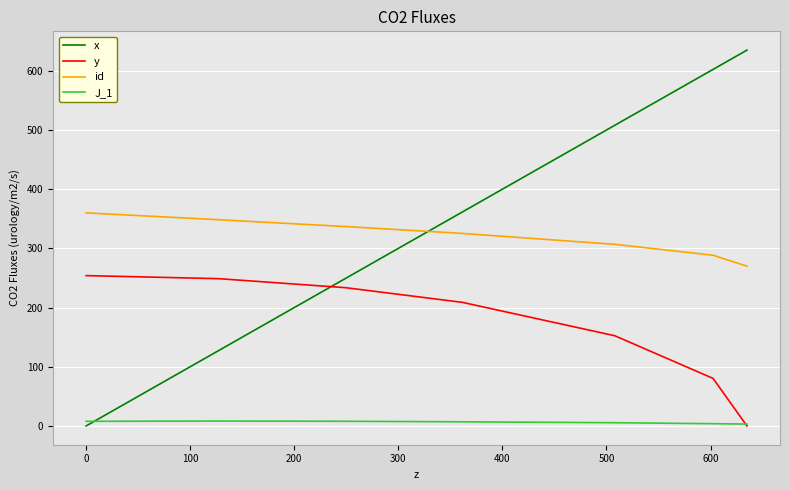

True or false: id and y cross at least once.

False